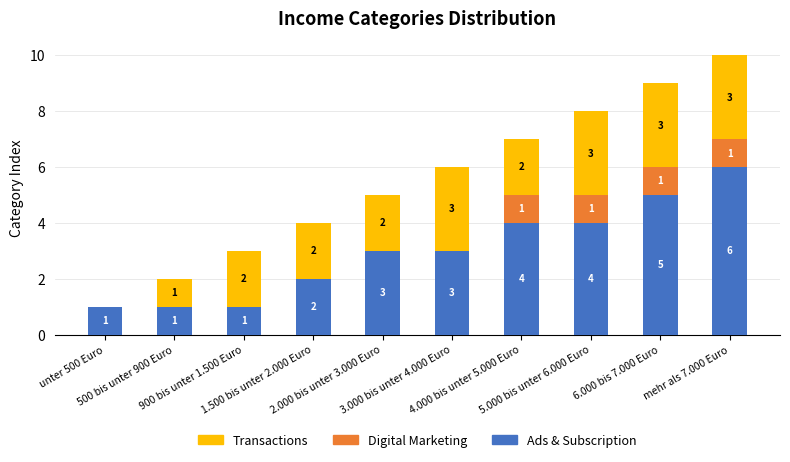

What is the sum of all Ads & Subscription values?

30